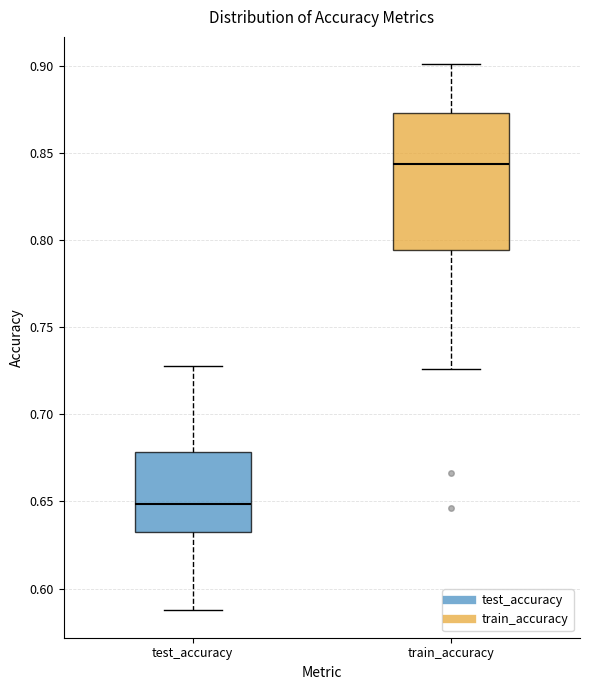

Where does the upper whisker of the box for train_accuracy end on the y-axis? The values are not printed on the chart, so give them approximately, as read against the axis.

0.900